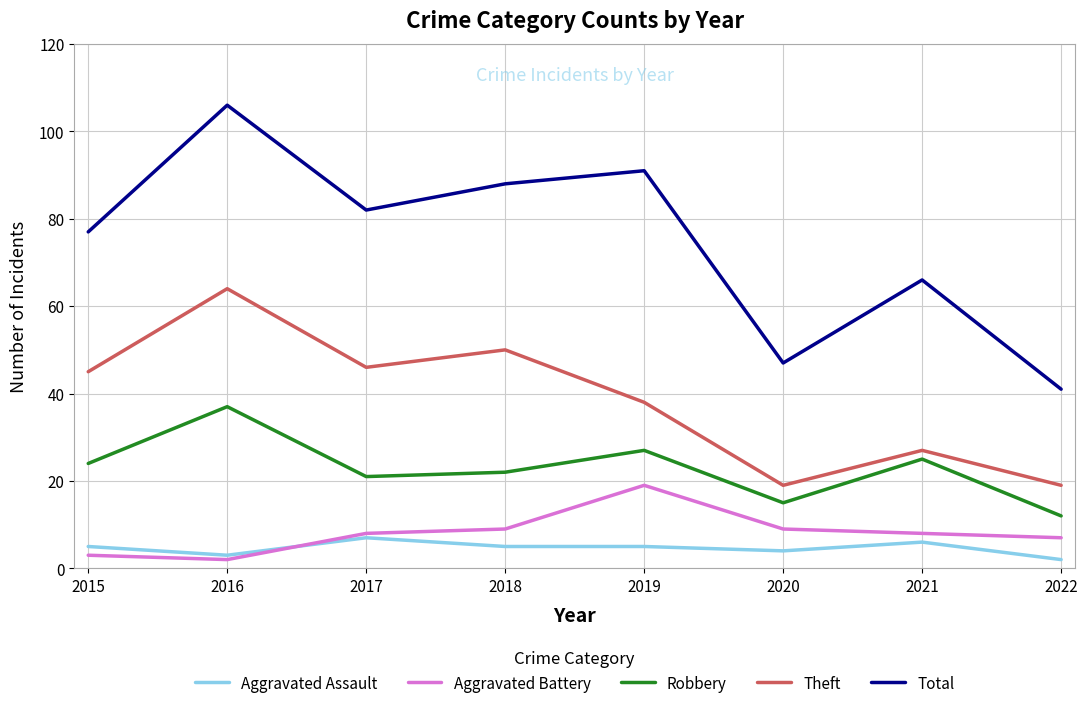

Reading left to right, list all the values displayed in this chart.

Aggravated Assault: 5	3	7	5	5	4	6	2
Aggravated Battery: 3	2	8	9	19	9	8	7
Robbery: 24	37	21	22	27	15	25	12
Theft: 45	64	46	50	38	19	27	19
Total: 77	106	82	88	91	47	66	41